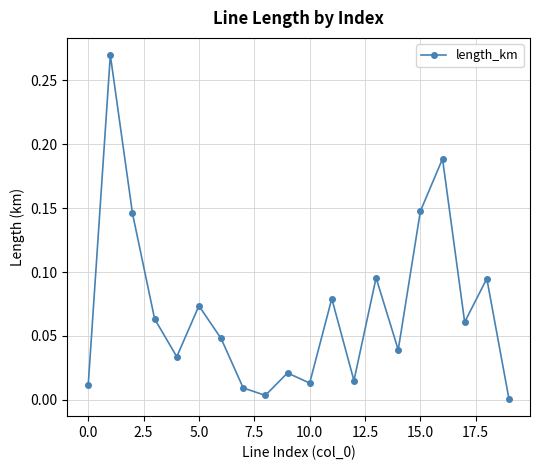

How many points are higher than both their immediate neighbors (excluding endpoints)?

7